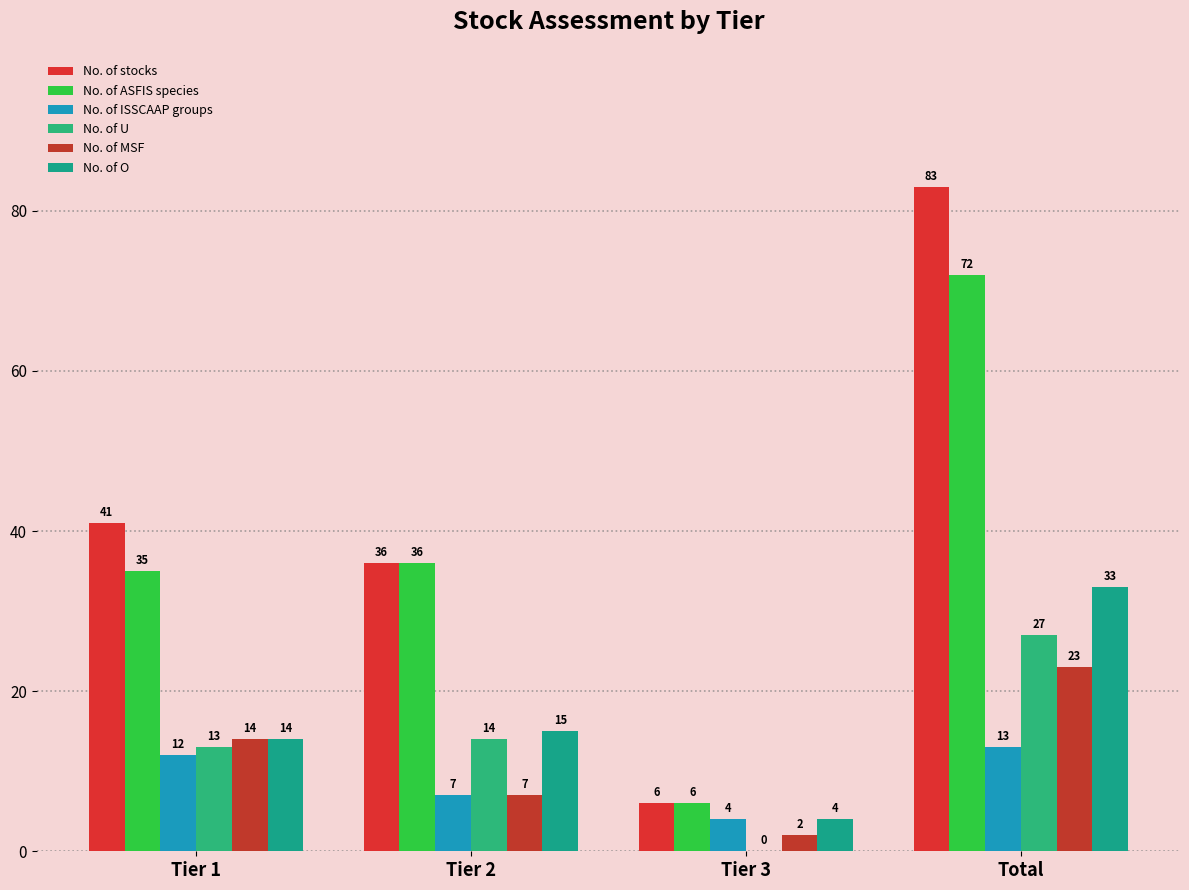

Reading left to right, what are all the values shown in this chart?

No. of stocks: 41	36	6	83
No. of ASFIS species: 35	36	6	72
No. of ISSCAAP groups: 12	7	4	13
No. of U: 13	14	0	27
No. of MSF: 14	7	2	23
No. of O: 14	15	4	33